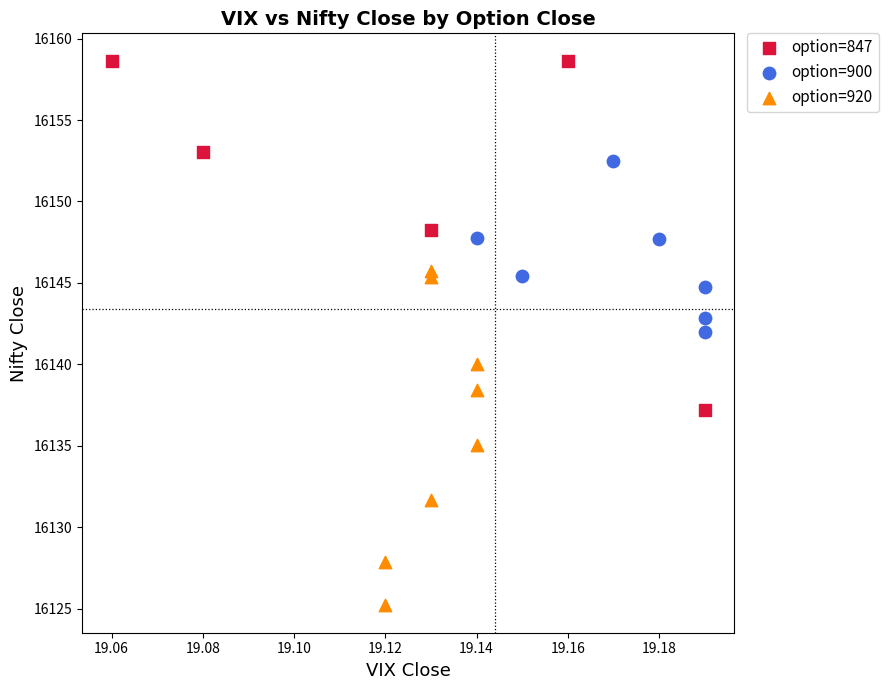

What are all the series names shown in the legend?

option=847, option=900, option=920